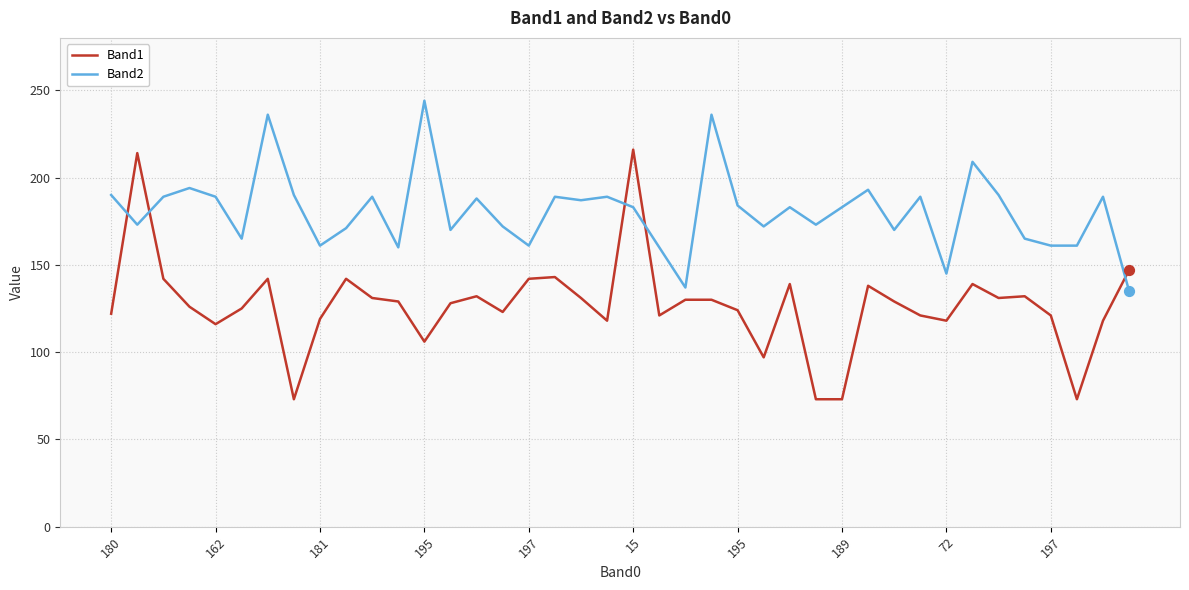

Which series has the largest total across all categories?

Band2